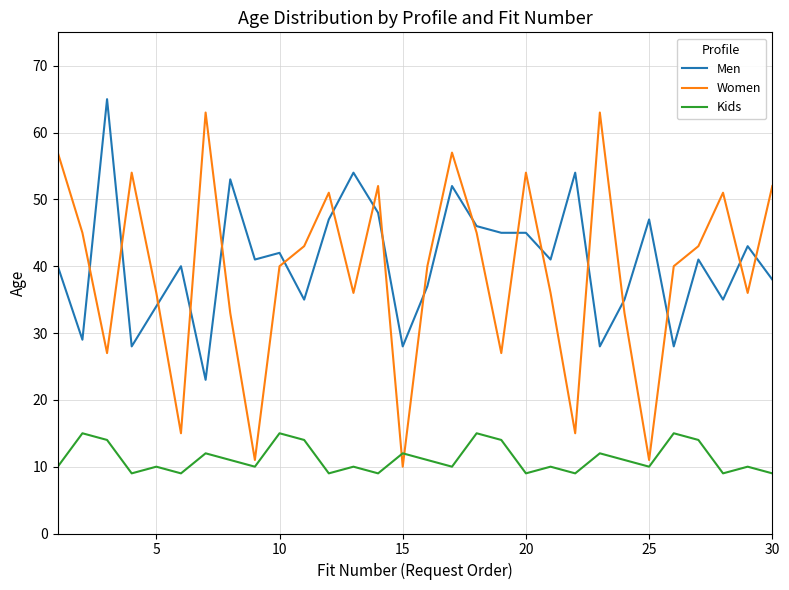

Count the number of categories in the chart.

30